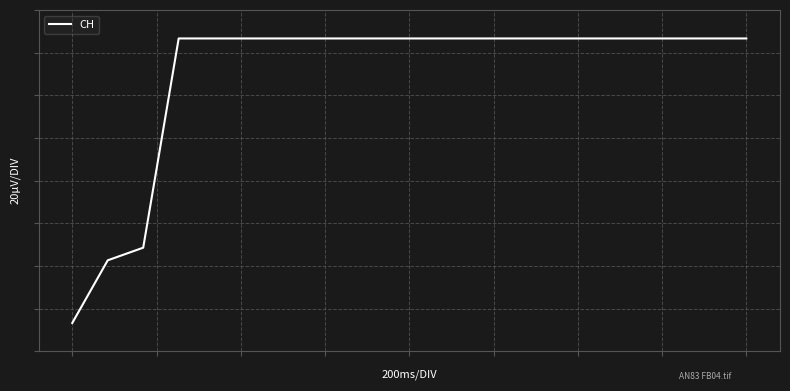

Does the chart have visible grid lines?

Yes